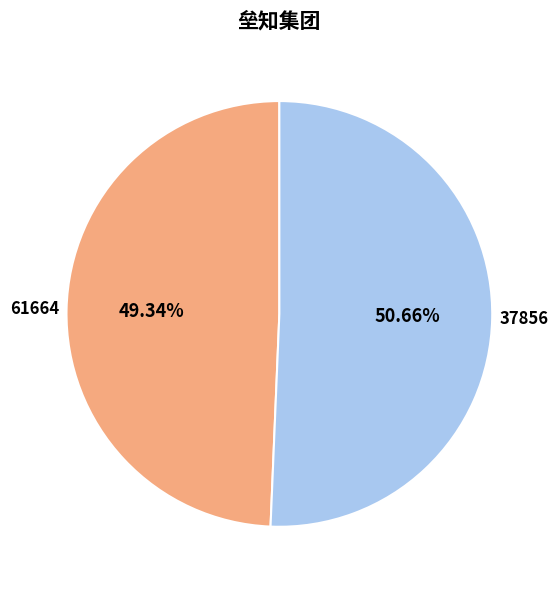

Approximately how many times larger is the value at 37856 compared to 61664?

1.0